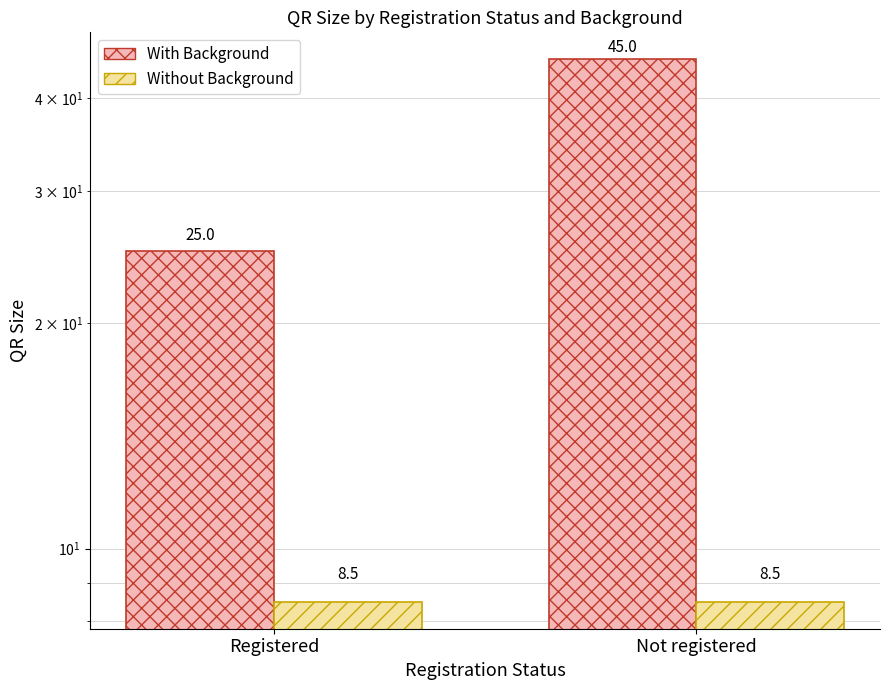

What is the smallest value displayed?

8.5